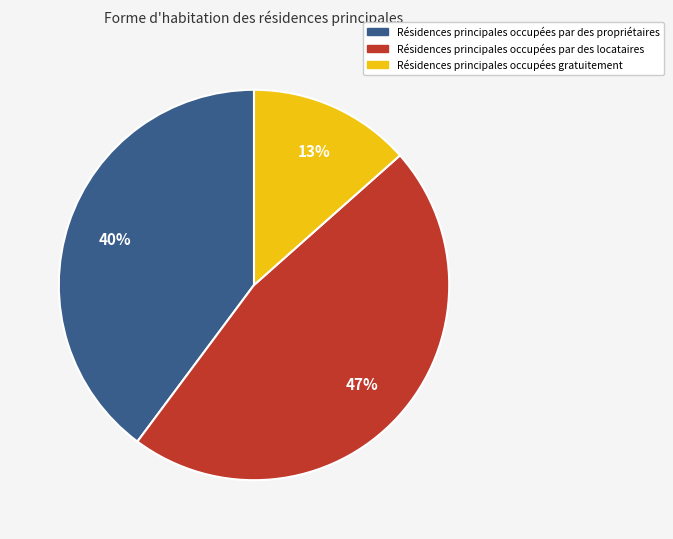

Is it true that Résidences principales occupées gratuitement is 13% of the pie?

True